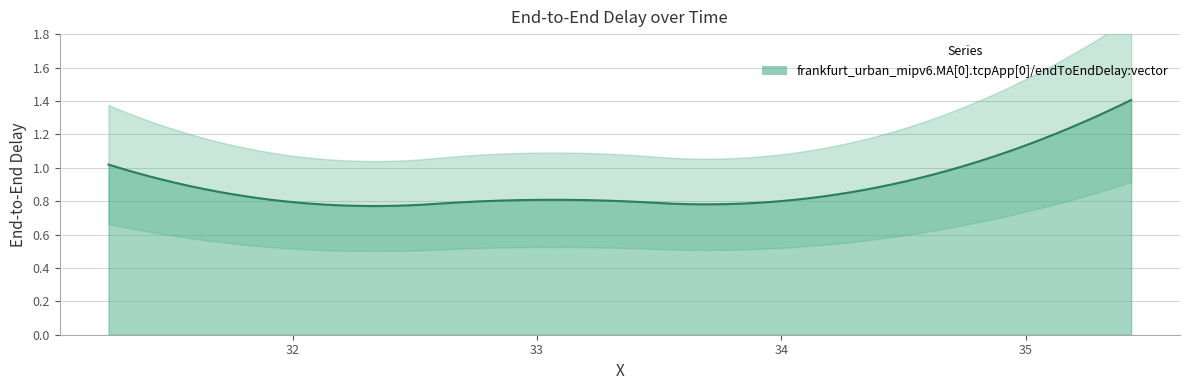

Reading left to right, extract all data points from this chart.

31.246019203777=1.0	32.125642908795=0.8	33.033634087301=0.8	33.925657795009=0.8	35.43108109386=1.4